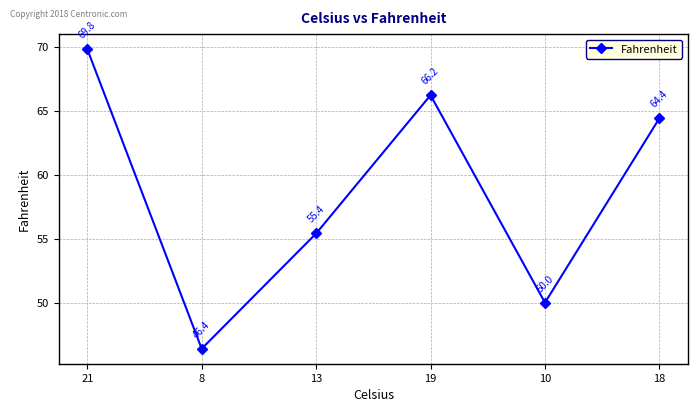

How many interior local valleys (lower than both neighbors) does the data have?

2